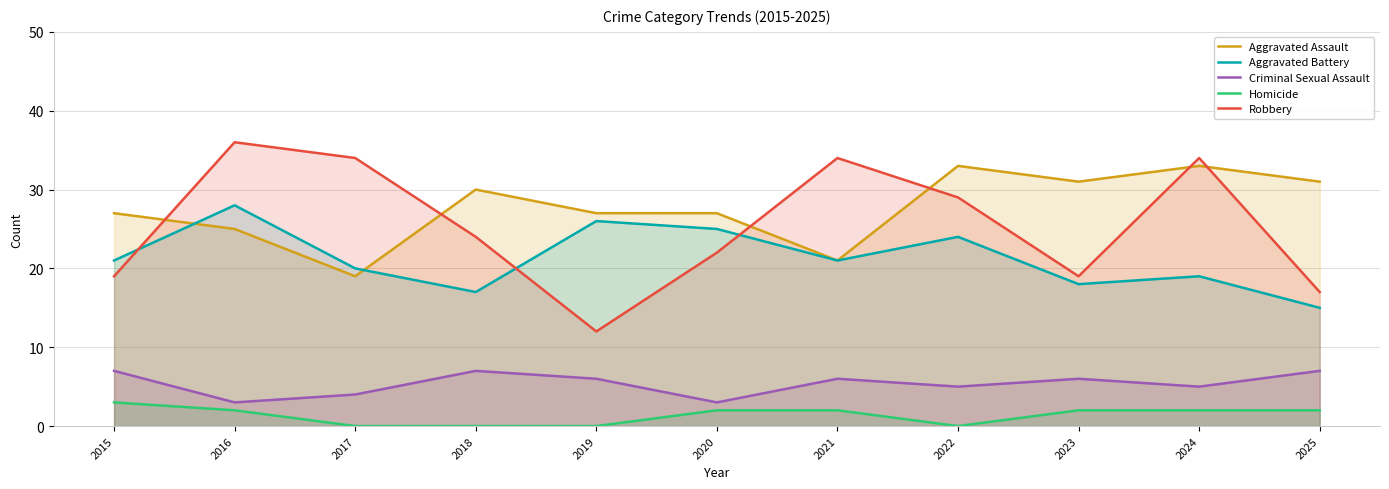

Is it true that Aggravated Assault equals 48 at 2020?

False